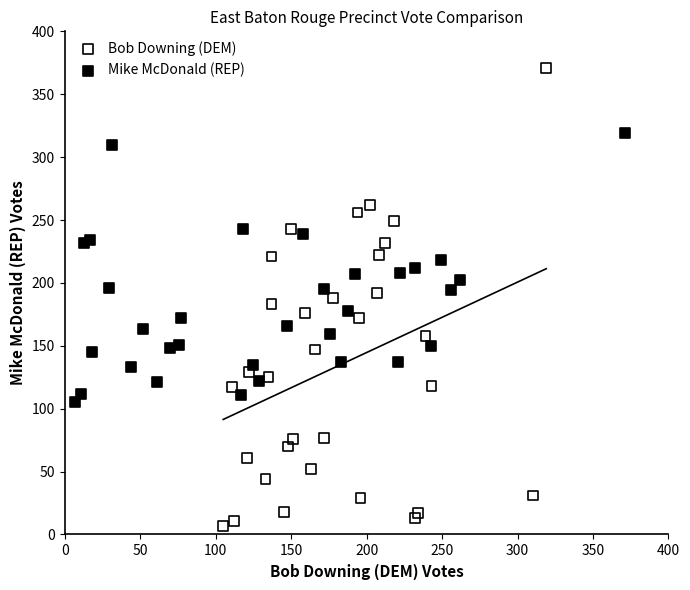

What are all the series names shown in the legend?

Bob Downing (DEM), Mike McDonald (REP)